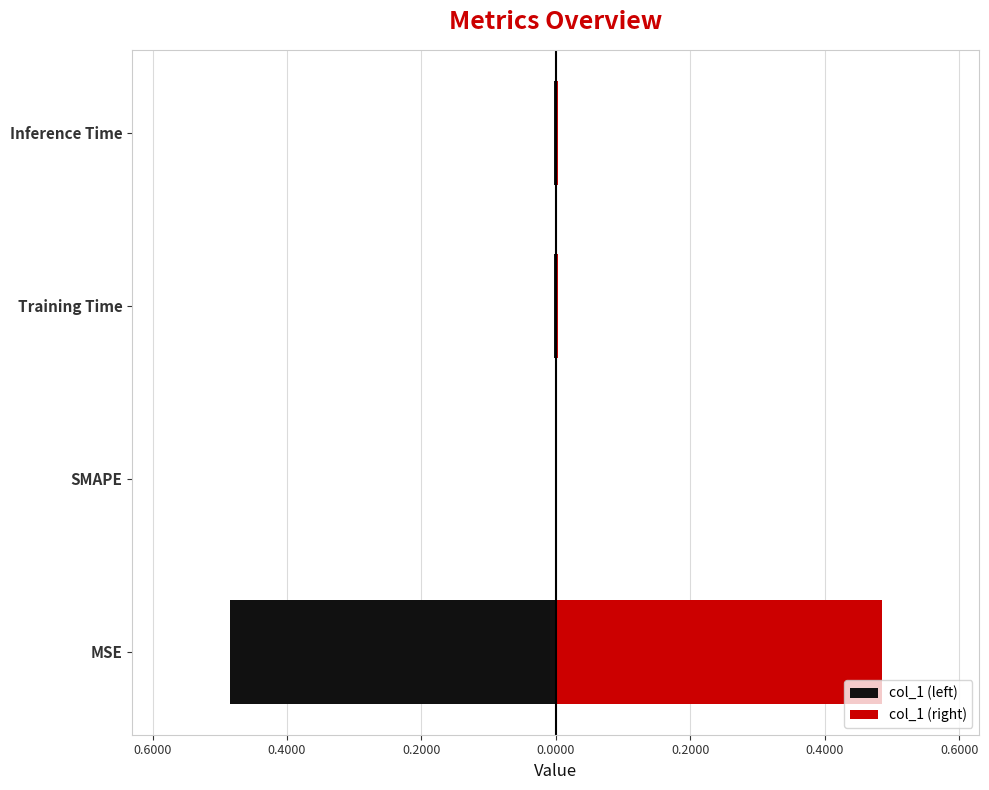

What are all the series names shown in the legend?

col_1 (left), col_1 (right)